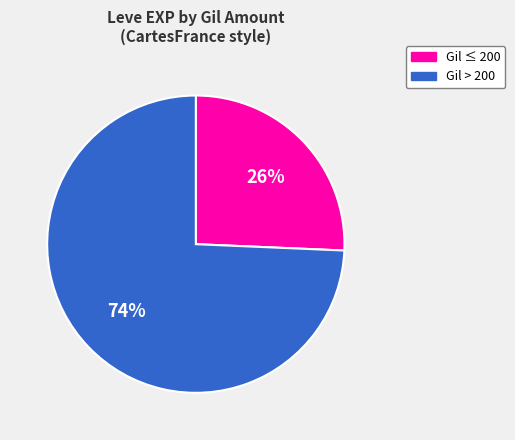

Is there any slice that represents more than half of the pie?

Yes